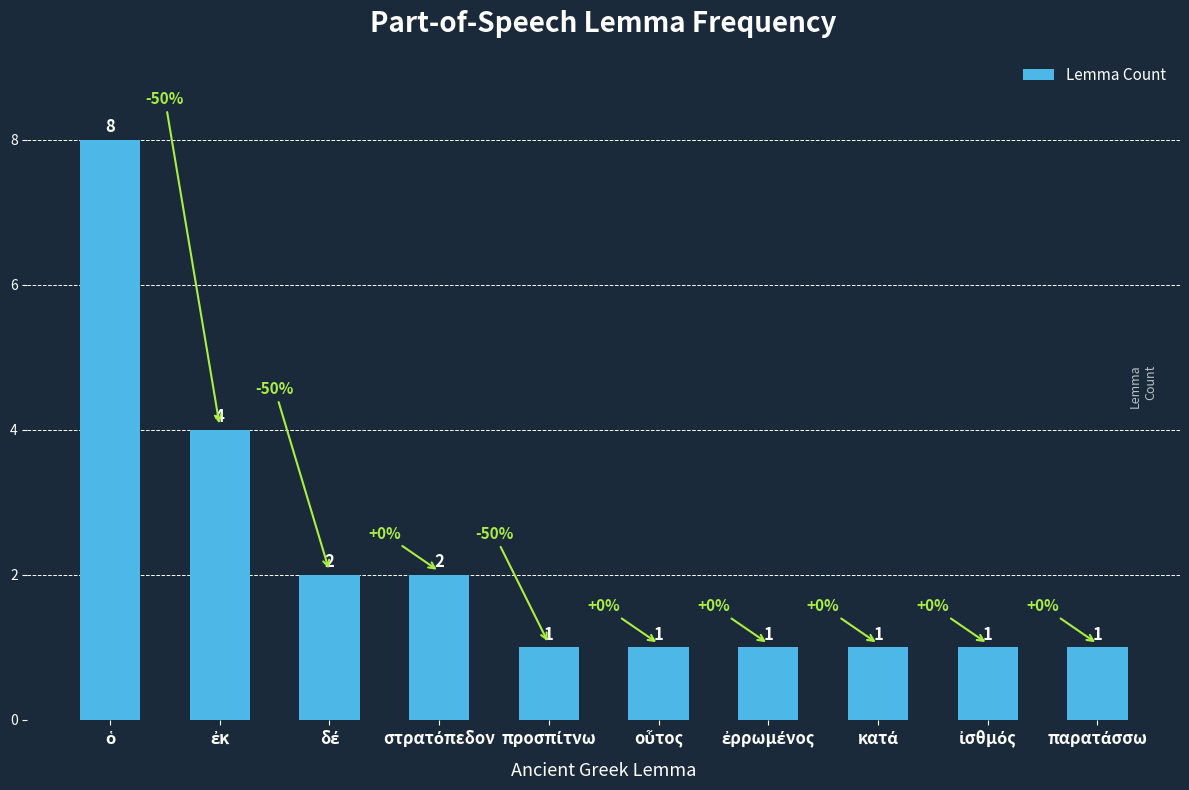

Reading left to right, extract all data points from this chart.

8	4	2	2	1	1	1	1	1	1